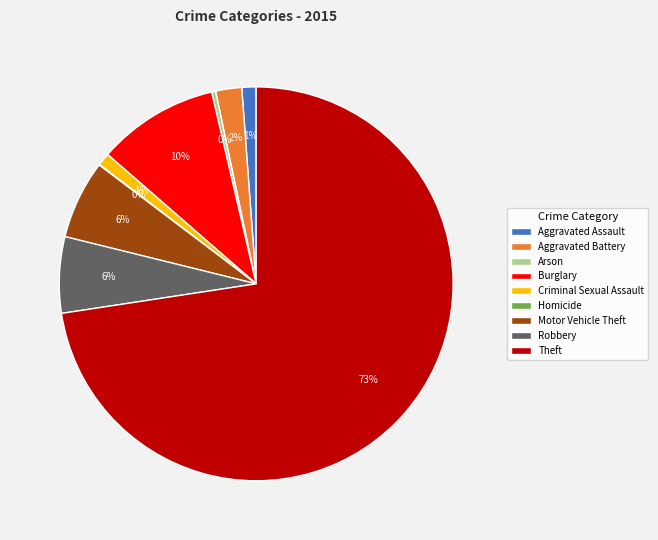

Which has a higher value, Robbery or Theft?

Theft